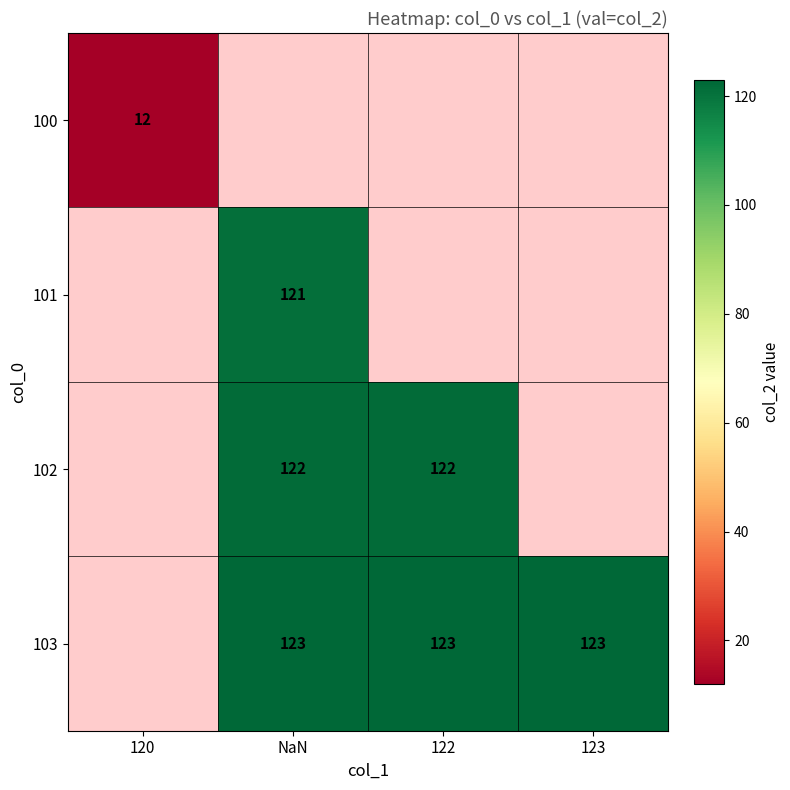

True or false: 100 has a value of 12 at 120.

True